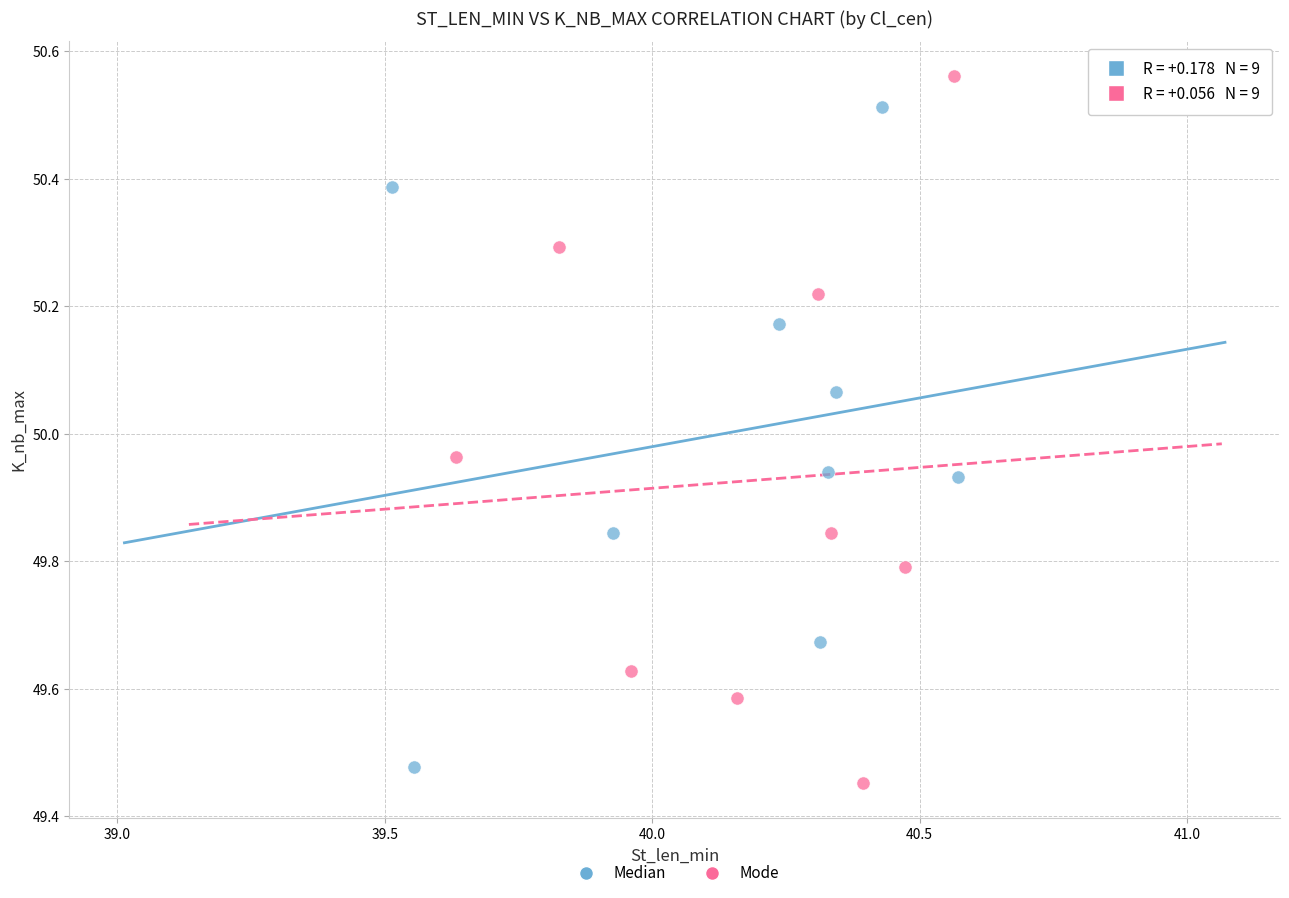

Which series contains the highest Y value?

Mode